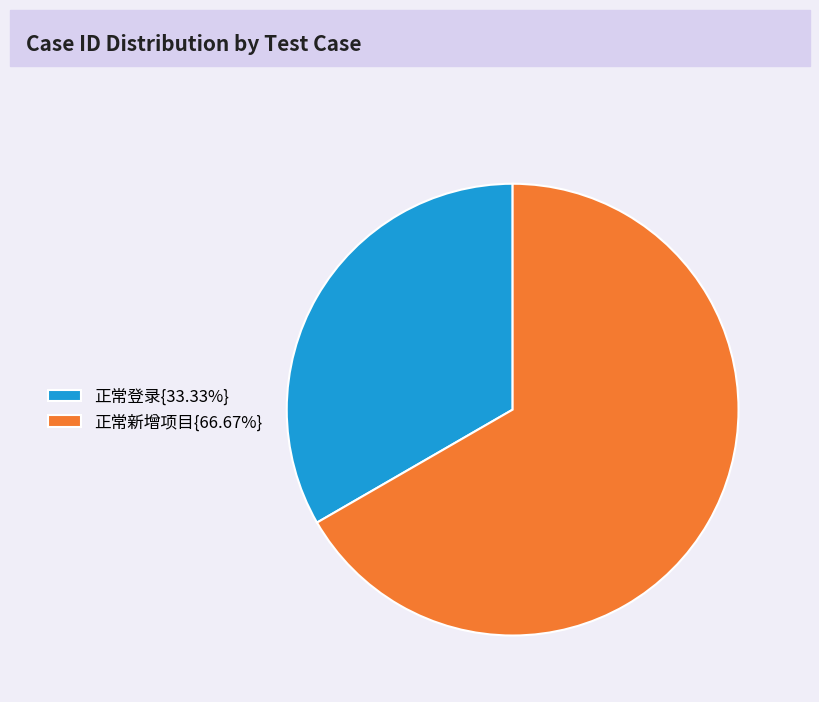

Does any single category account for the majority?

Yes